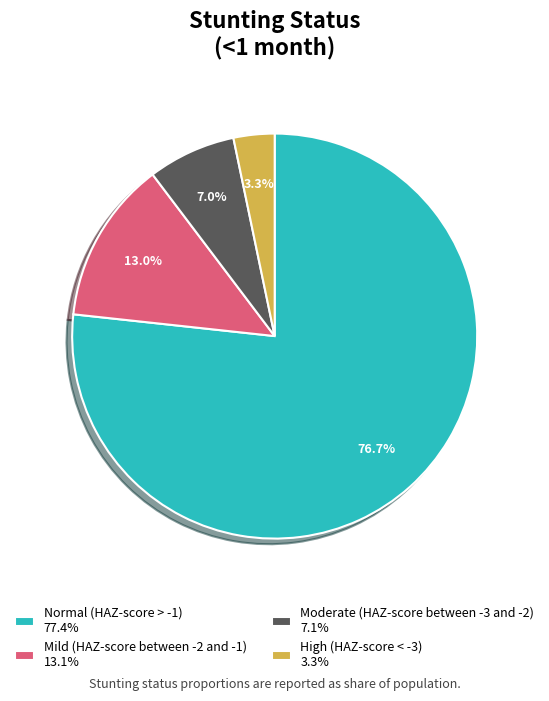

Combined, what portion of the pie is Normal (HAZ-score > -1) and Moderate (HAZ-score between -3 and -2)?

83.7%